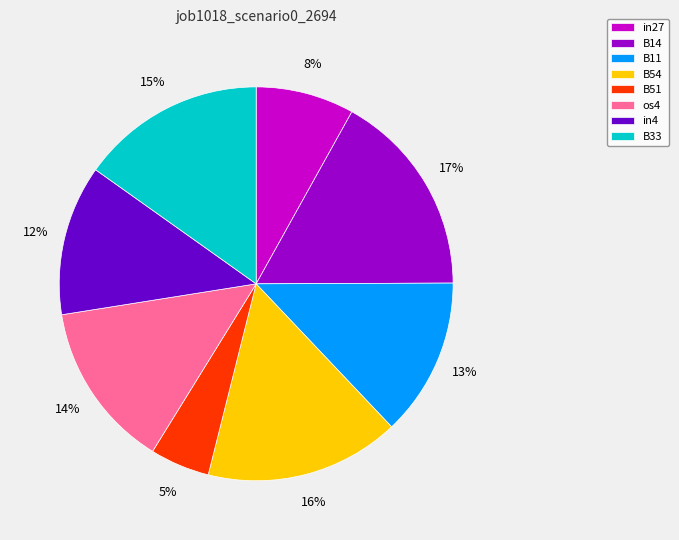

Is there any slice that represents more than half of the pie?

No